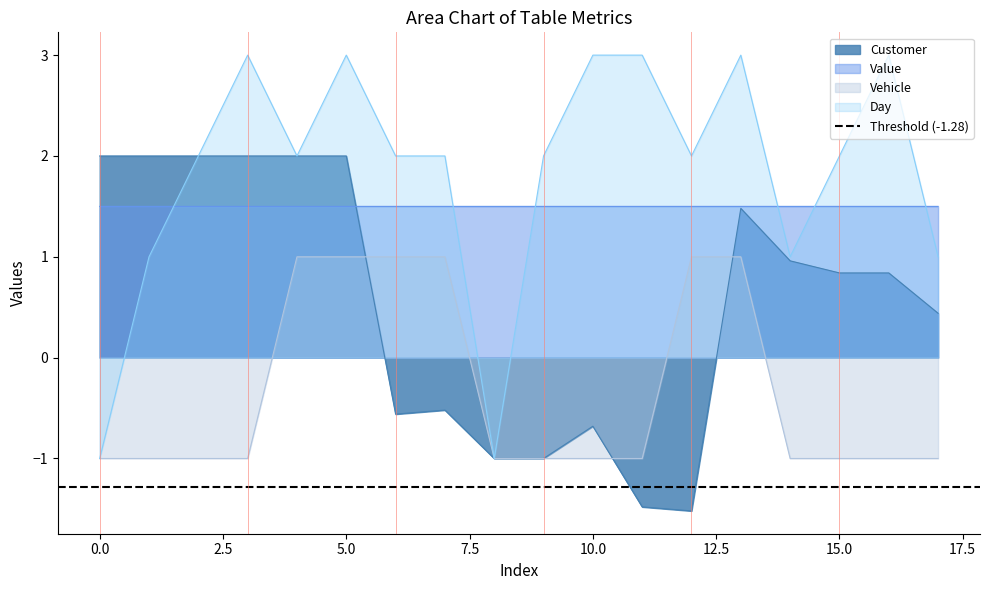

How many series are shown in this chart?

4